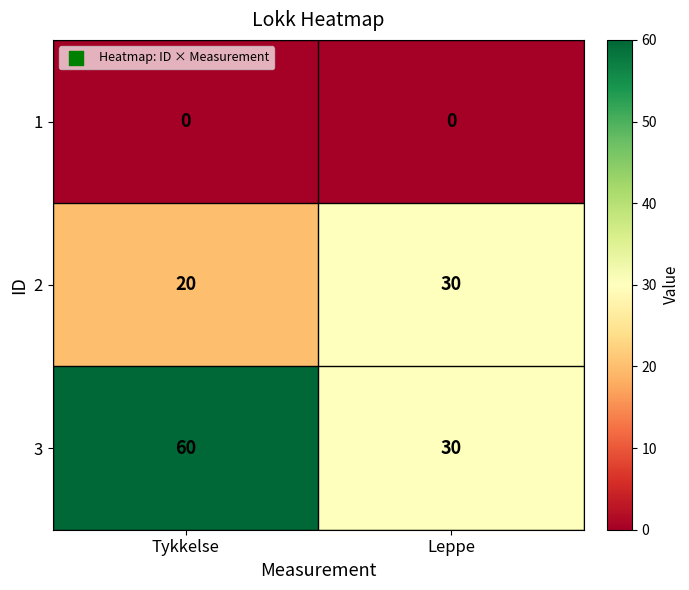

Reading left to right, extract all data points from this chart.

1: Tykkelse=0	Leppe=0
2: Tykkelse=20	Leppe=30
3: Tykkelse=60	Leppe=30